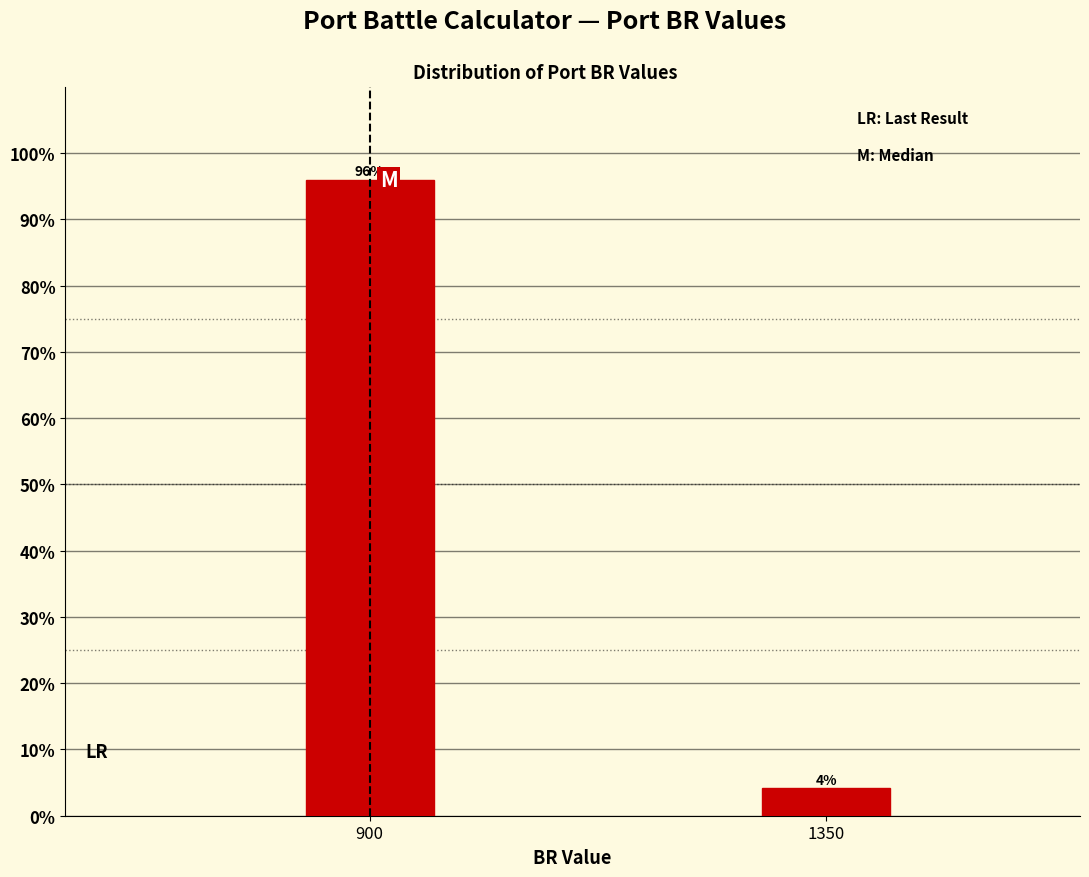

Which has a higher value, 900 or 1350?

900